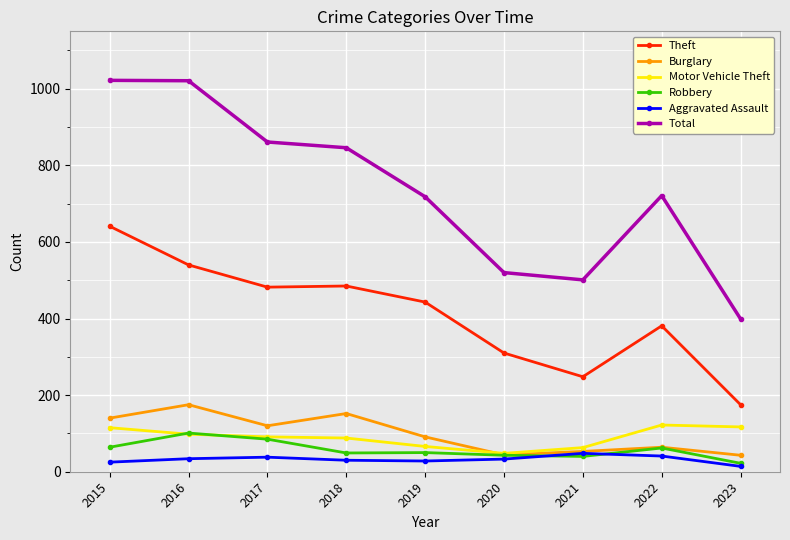

Is the value of Motor Vehicle Theft at 2021 greater than the value of Theft at 2022?

No